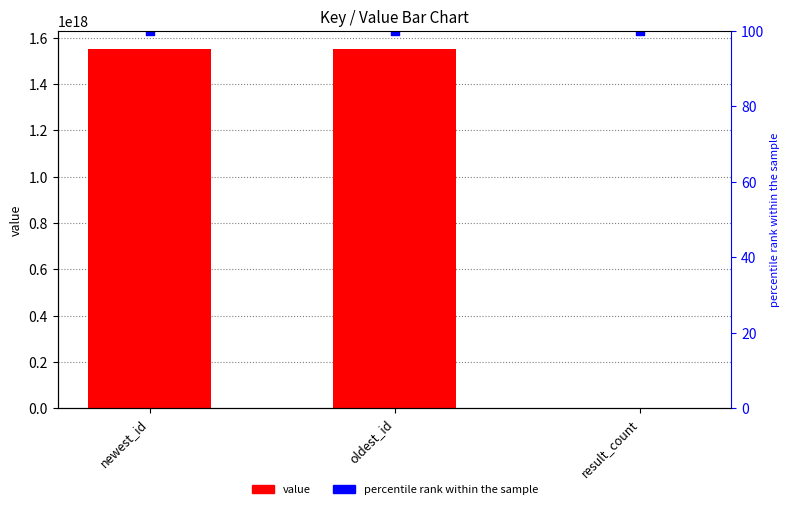

What is the total value across all series at result_count?

103